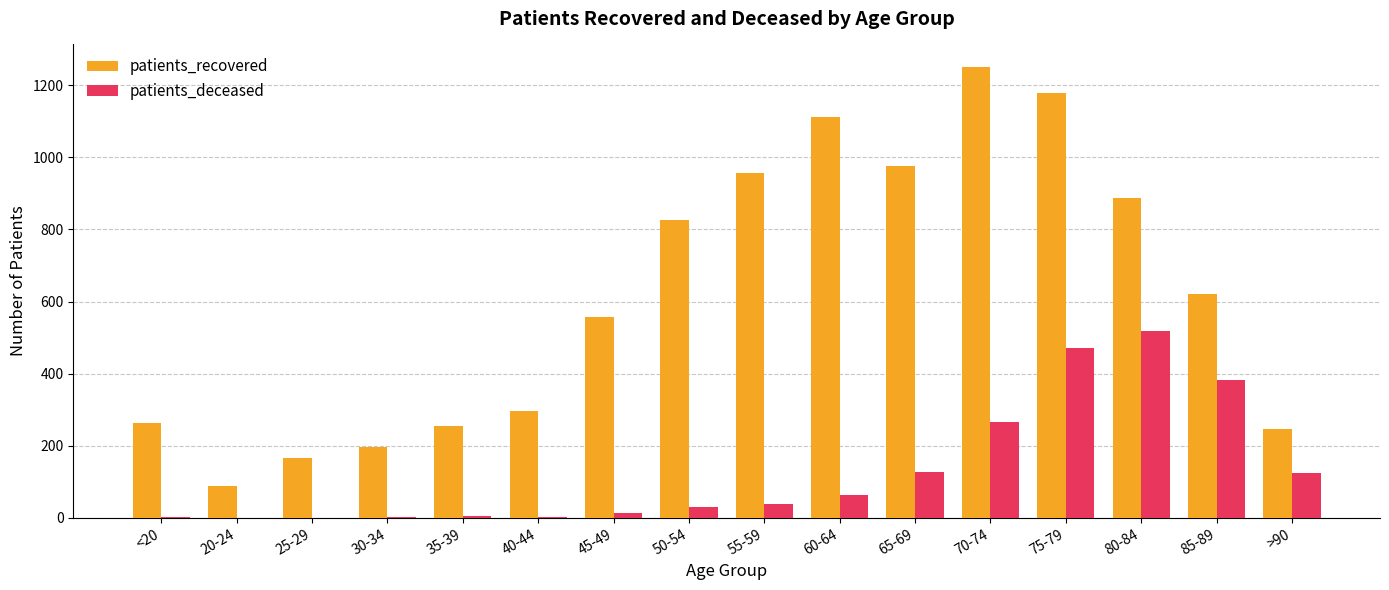

The value of patients_recovered at 30-34 is 195. True or false?

True